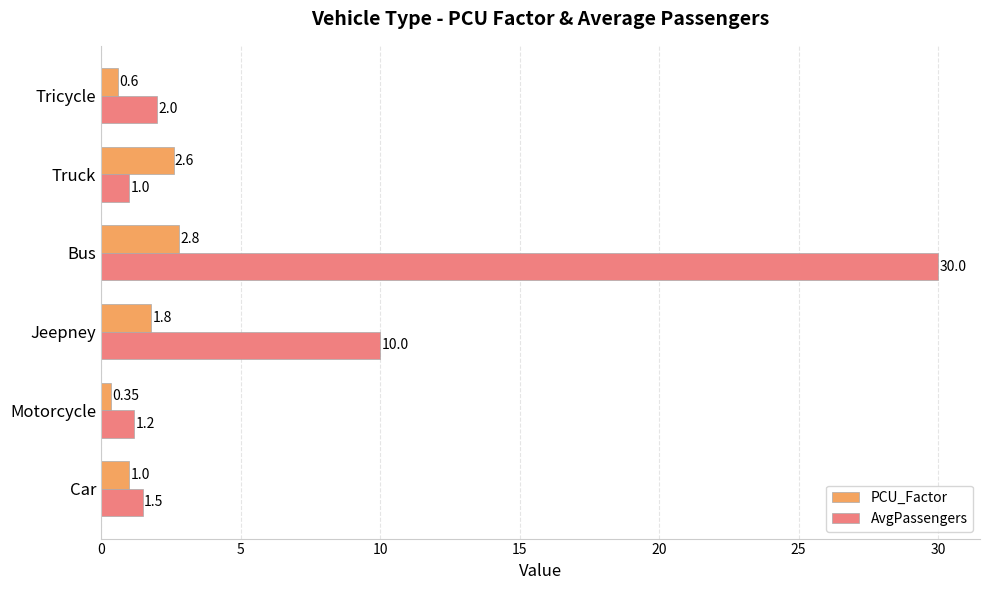

What are all the series names shown in the legend?

PCU_Factor, AvgPassengers